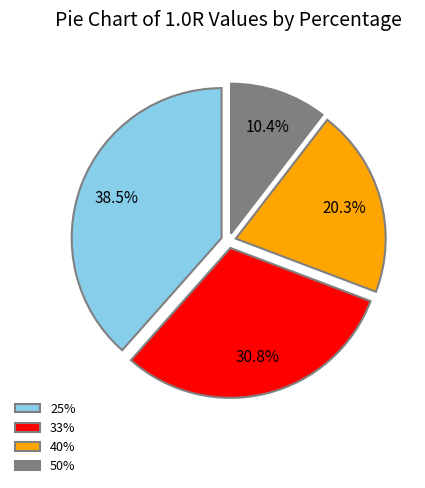

What portion of the pie excludes 40%?

79.7%